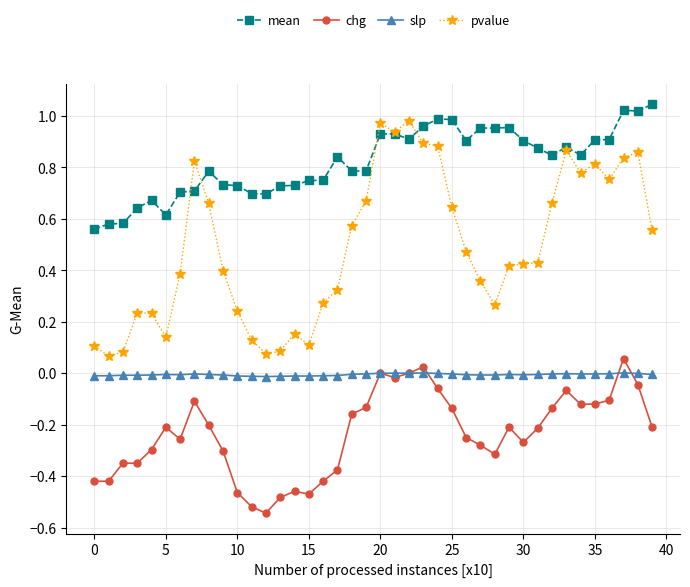

Which series has the largest total across all categories?

mean